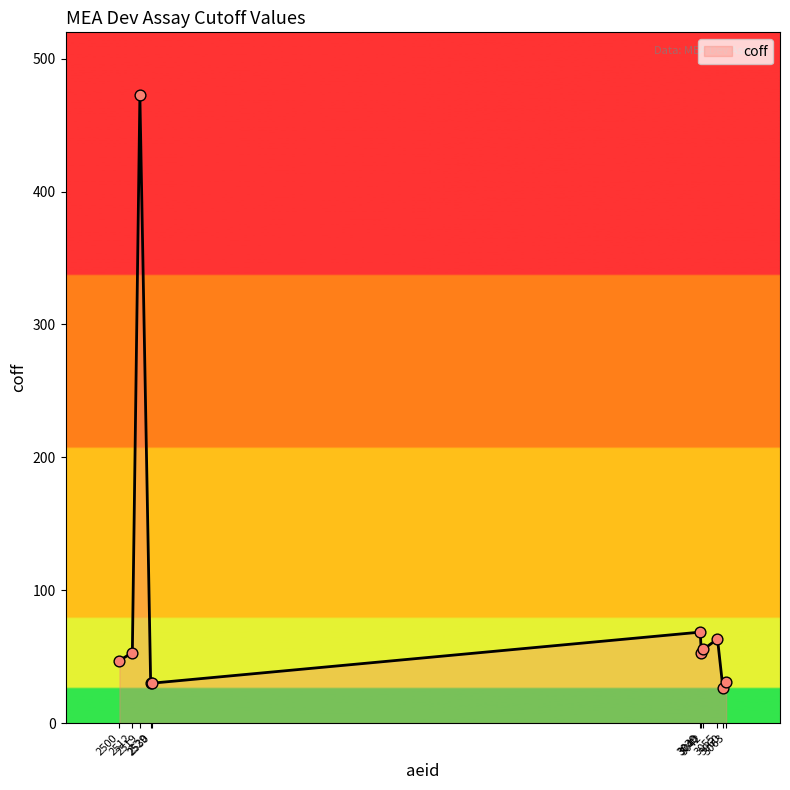

What is the change in value from 2529 to 3060?

-3.4